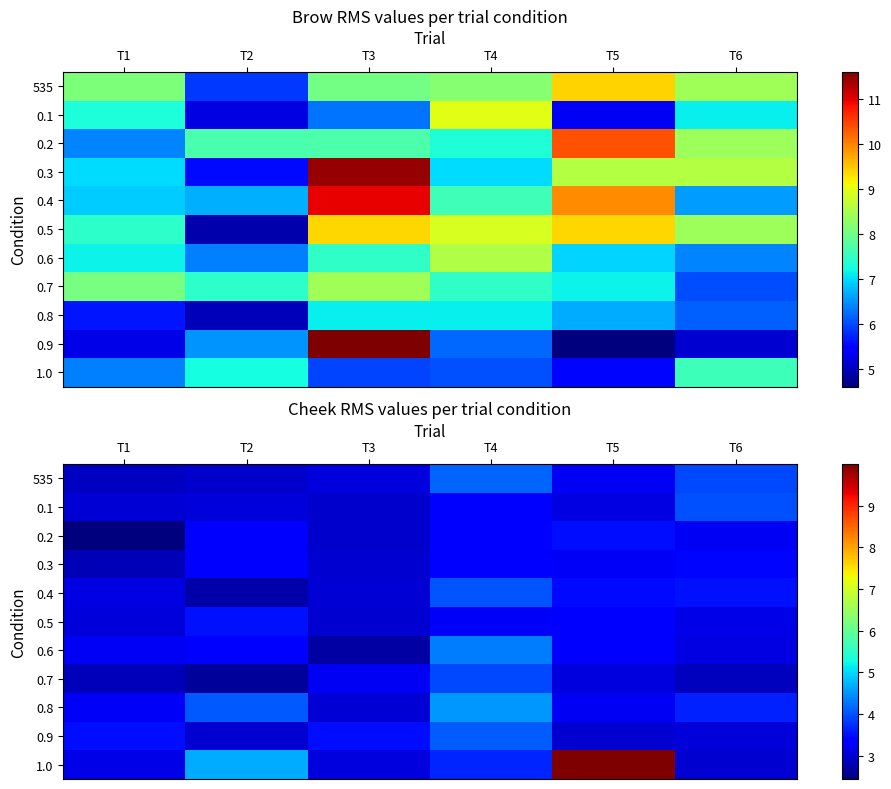

The 0.5 series shows 1.0 at T2. True or false?

False